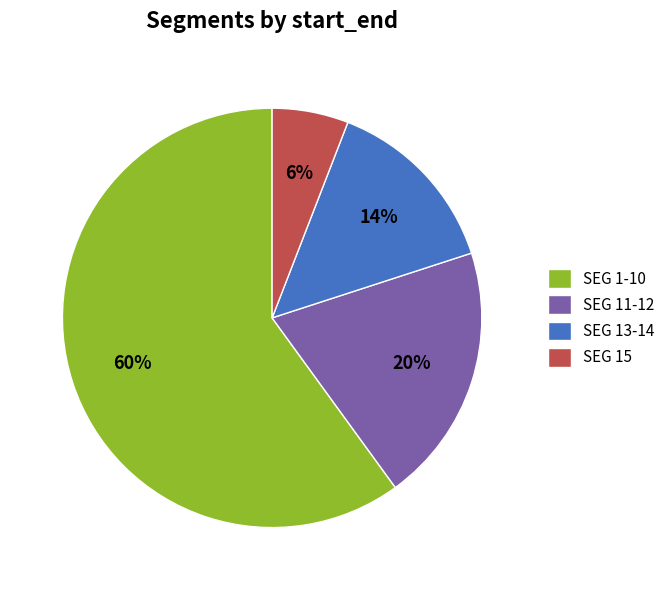

What is the majority slice?

SEG 1-10